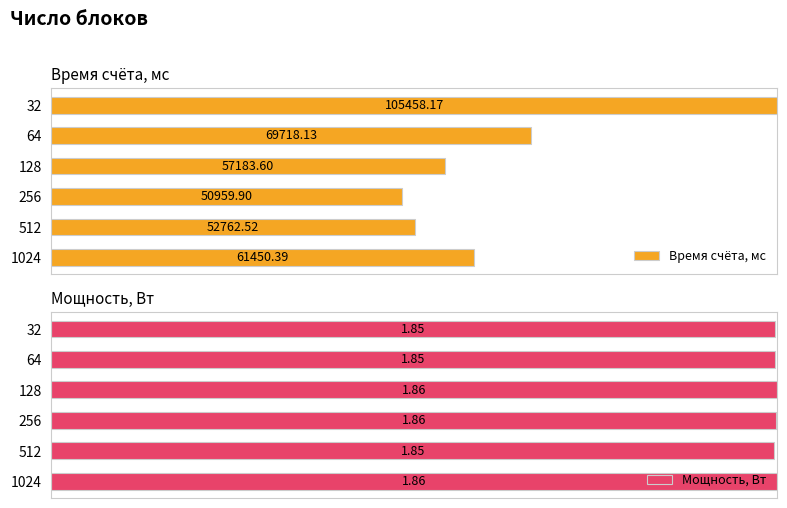

Which series has the largest range (max minus min)?

Время счёта, мс